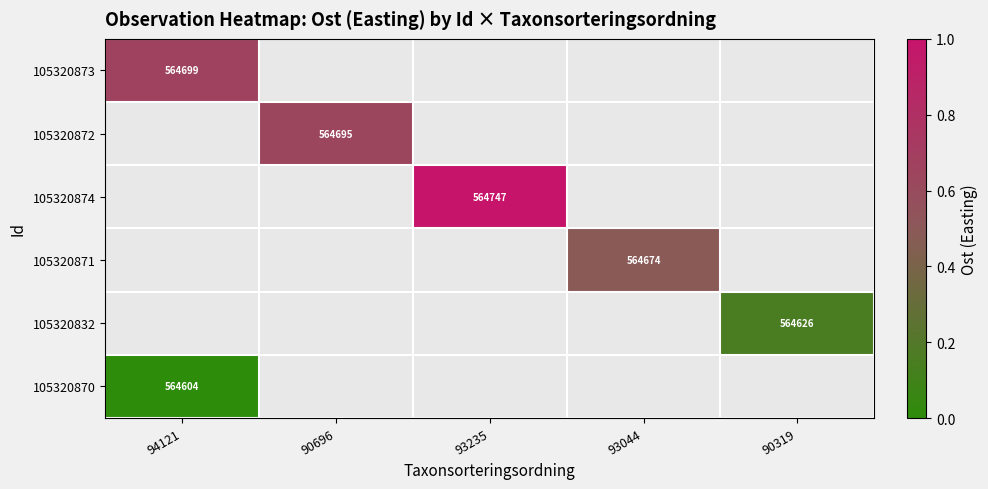

What is the maximum value shown in the chart?

1.0